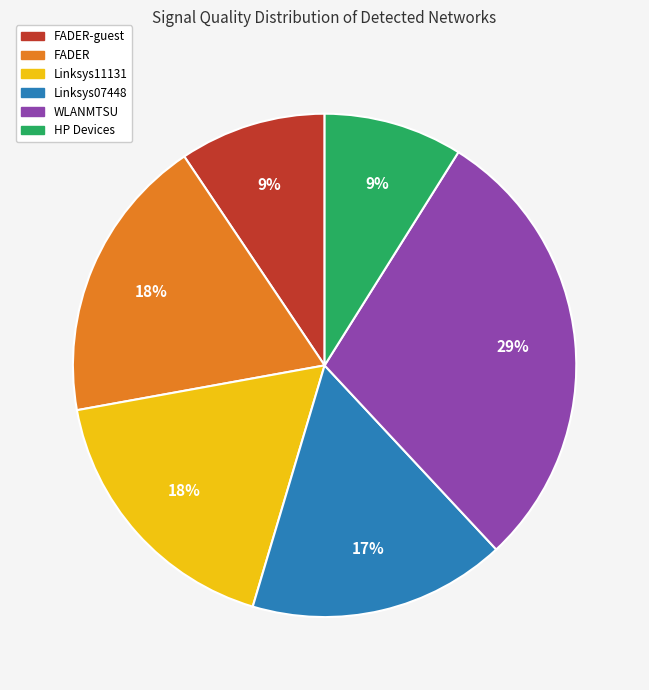

Is there a majority slice in this chart?

No